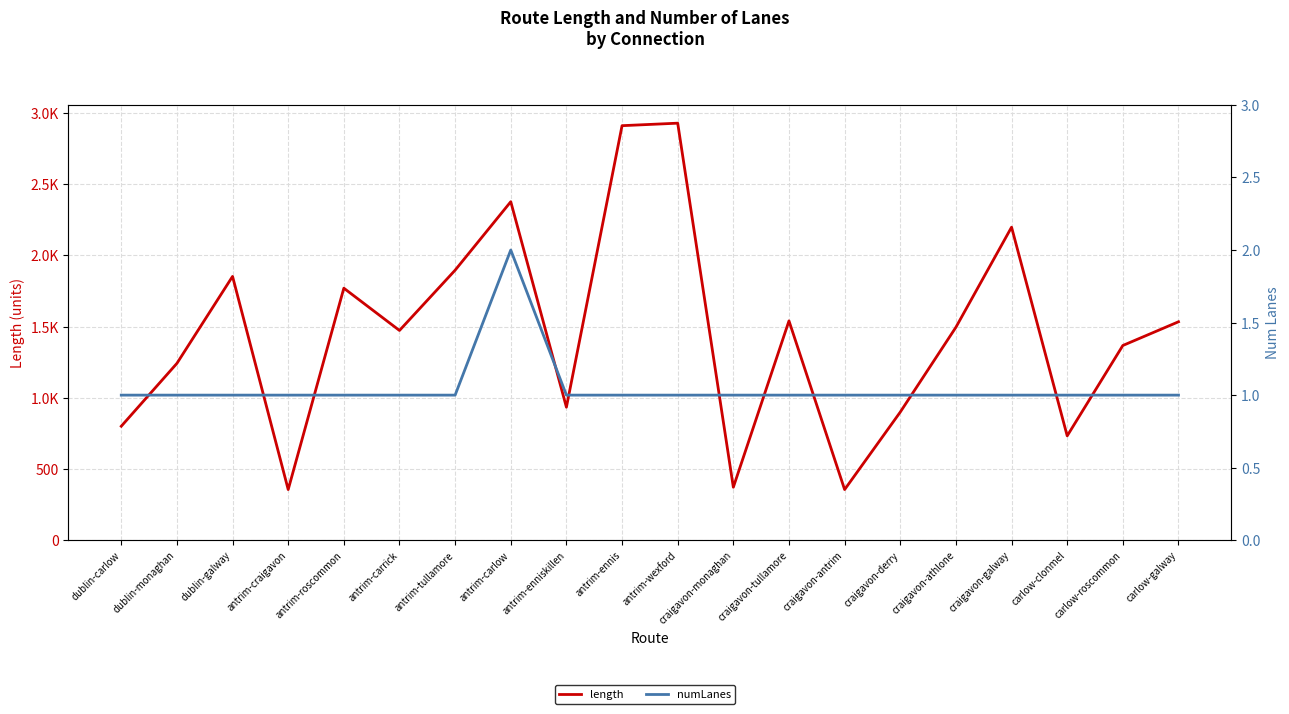

What is the label of the 9th point from the left?

antrim-enniskillen